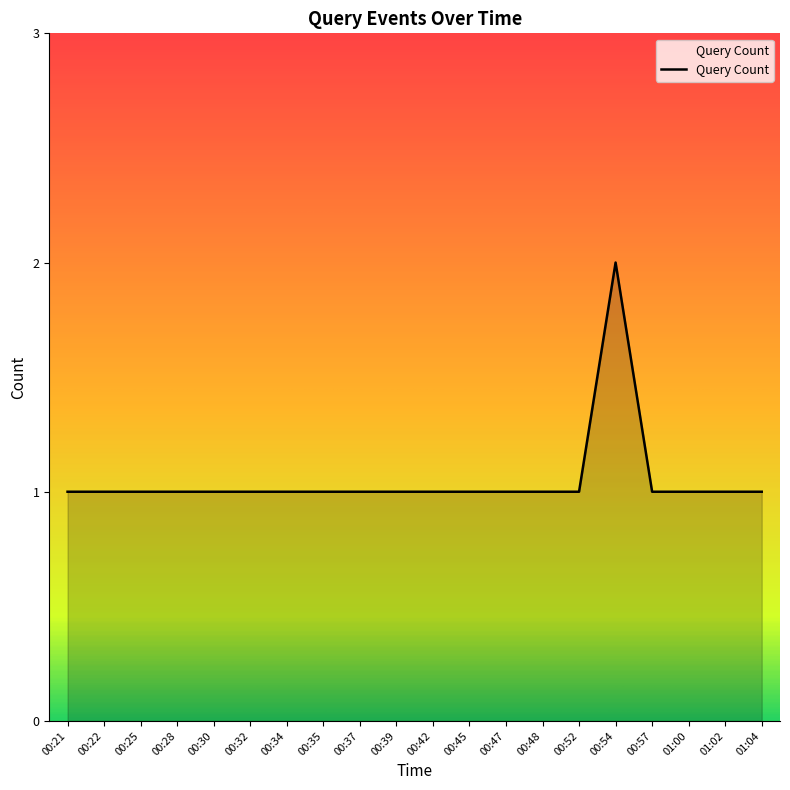

What is the minimum value shown in the chart?

1